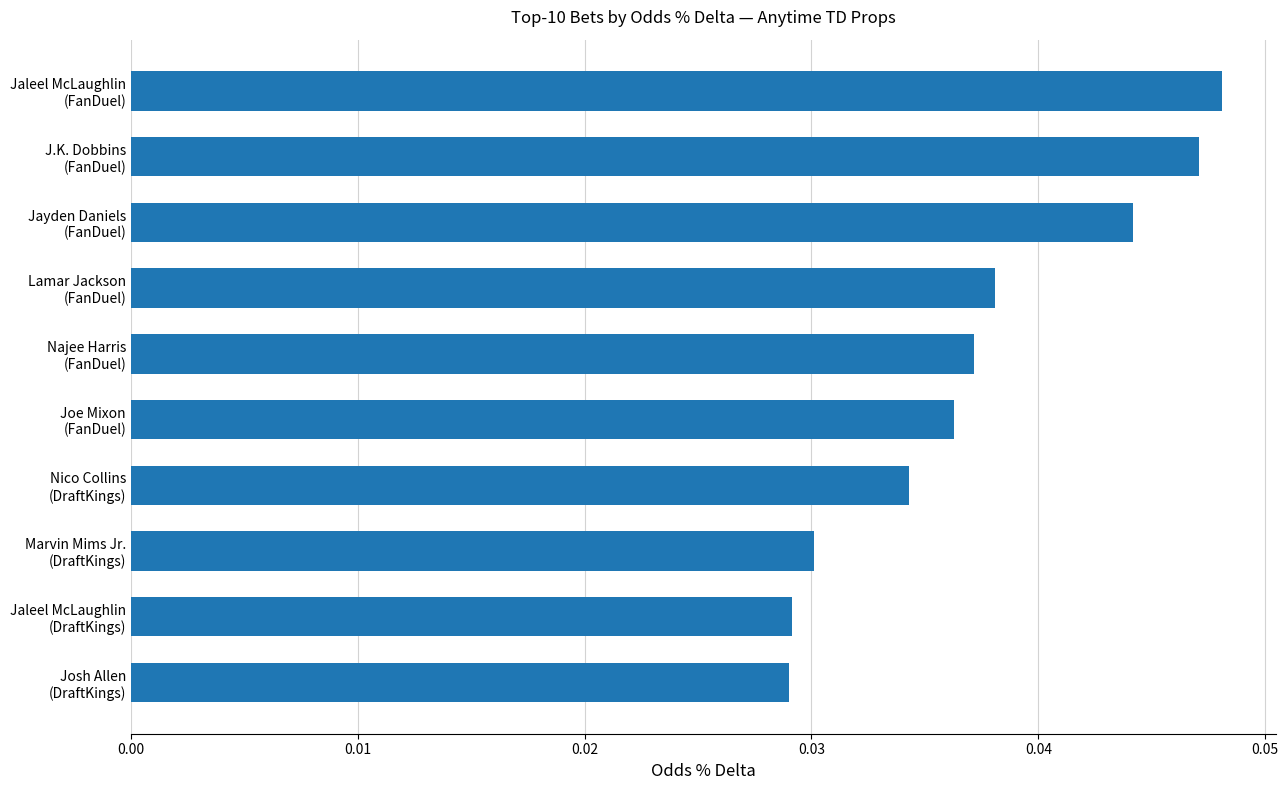

Are the bars grouped side by side (vs. stacked)?

No